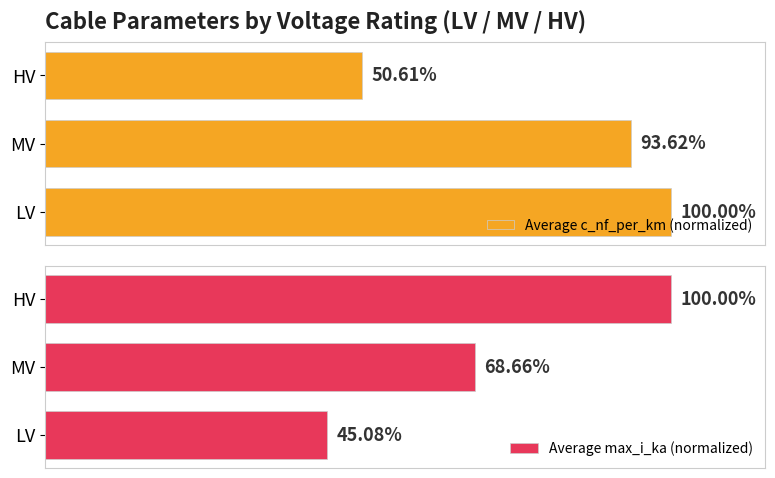

Rank the categories by Average c_nf_per_km (normalized) value from lowest to highest.

HV, MV, LV